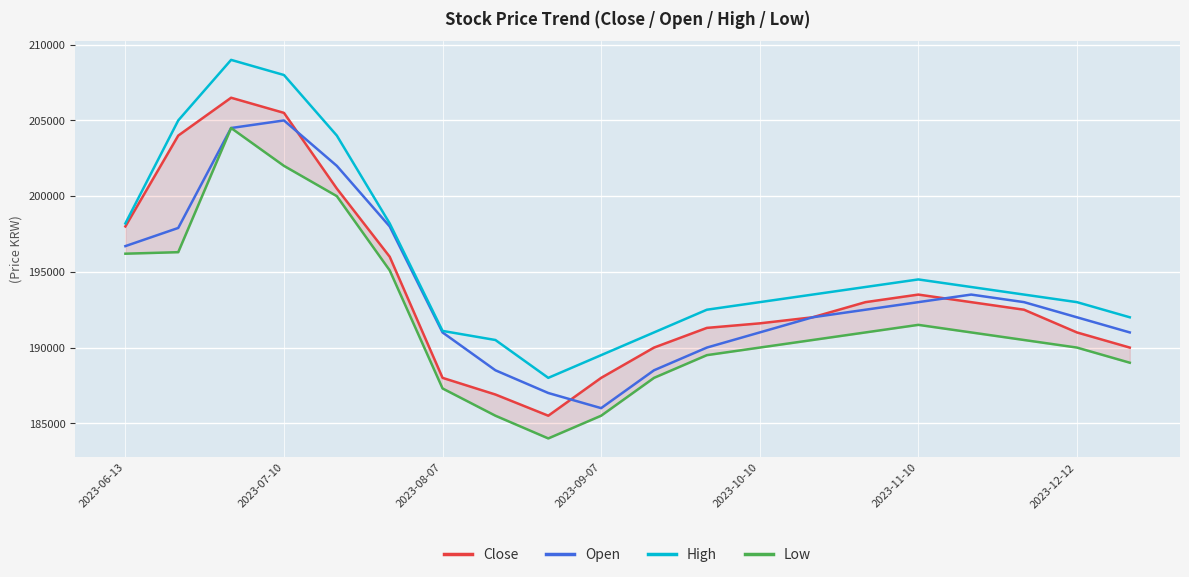

What is the maximum value for Open?

205000